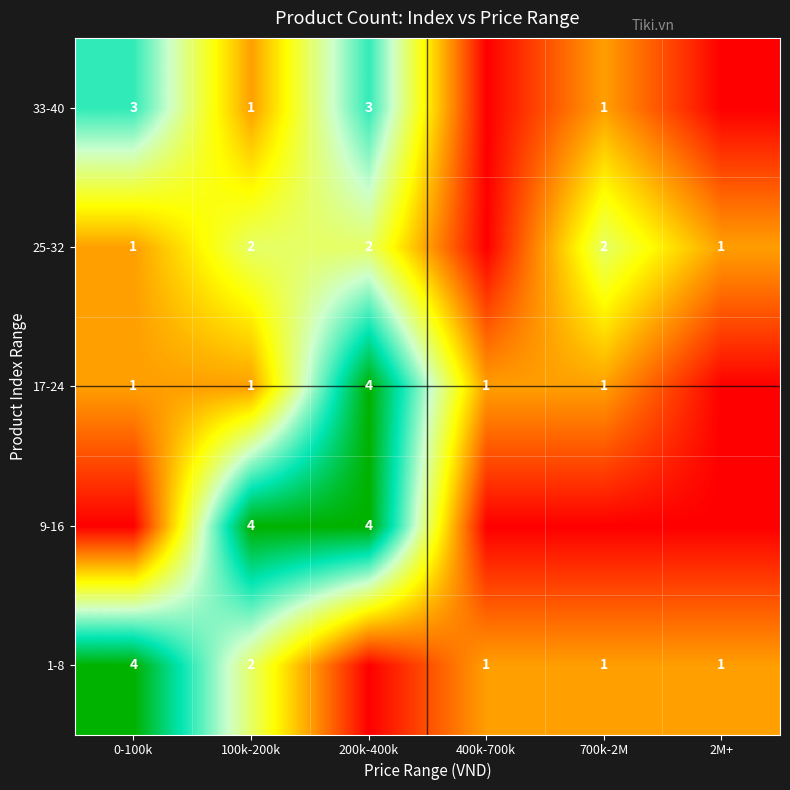

True or false: 33-40 has a value of 3 at 200k-400k.

True